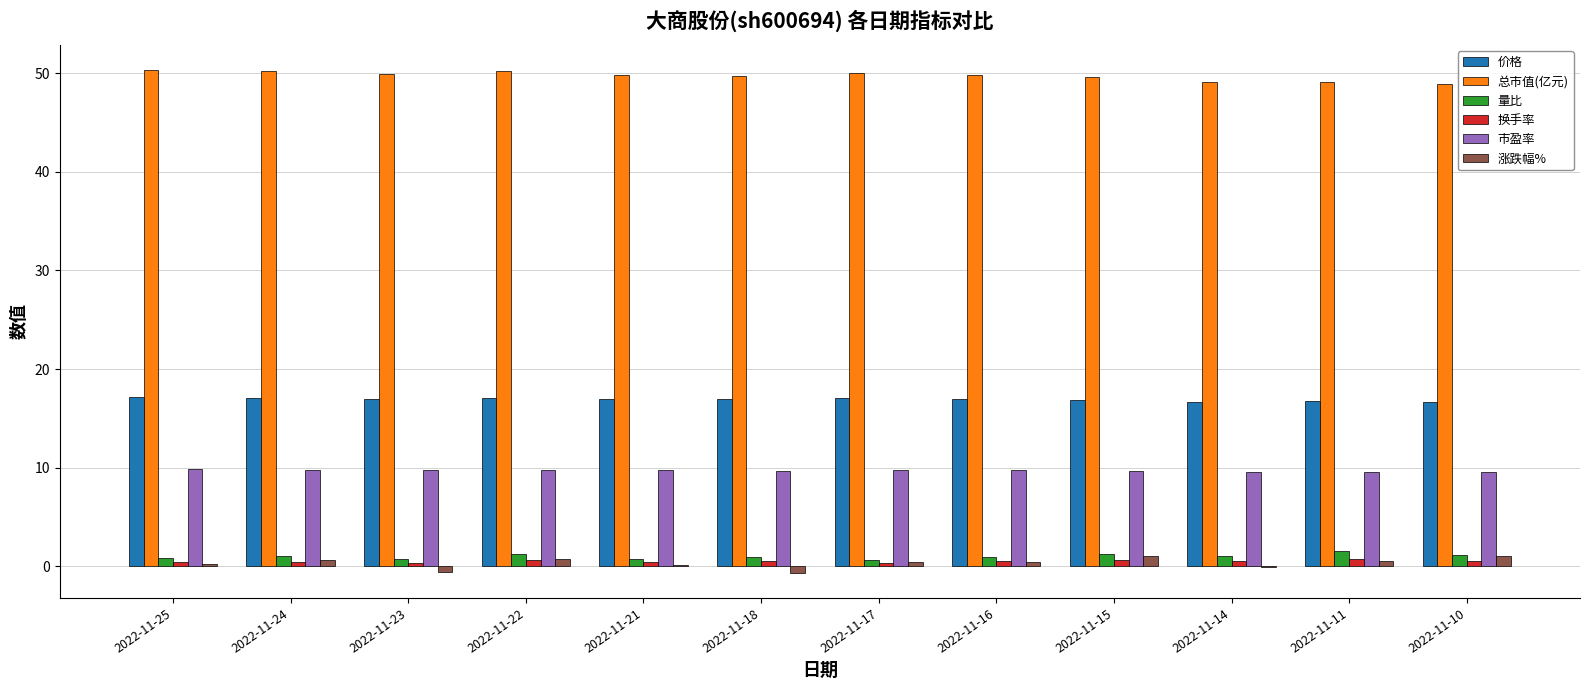

The value of 市盈率 at 2022-11-17 is 9.8. True or false?

True